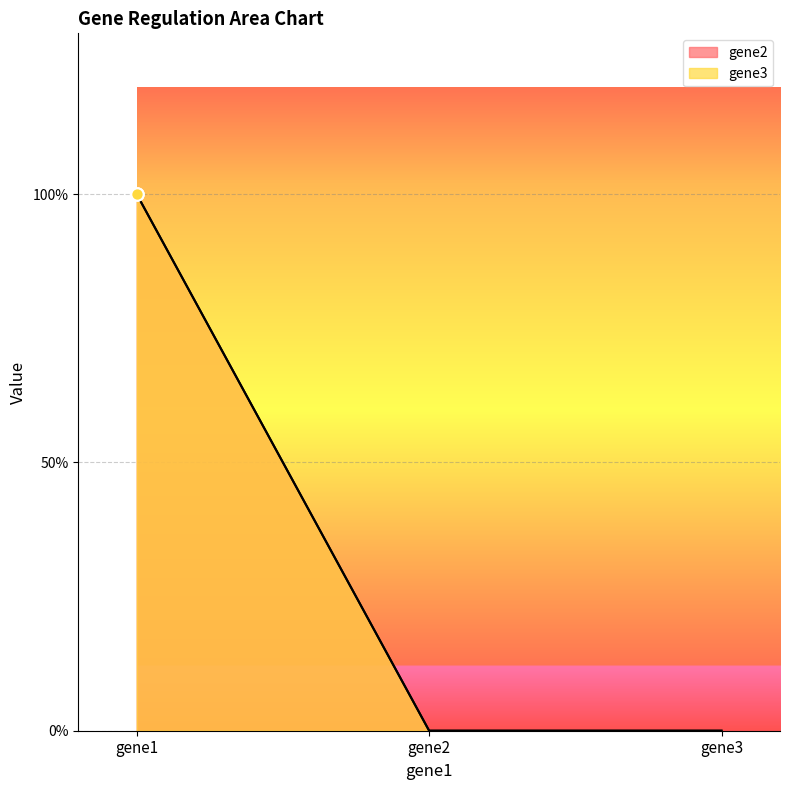

Which series has the largest Y range (max minus min)?

gene2